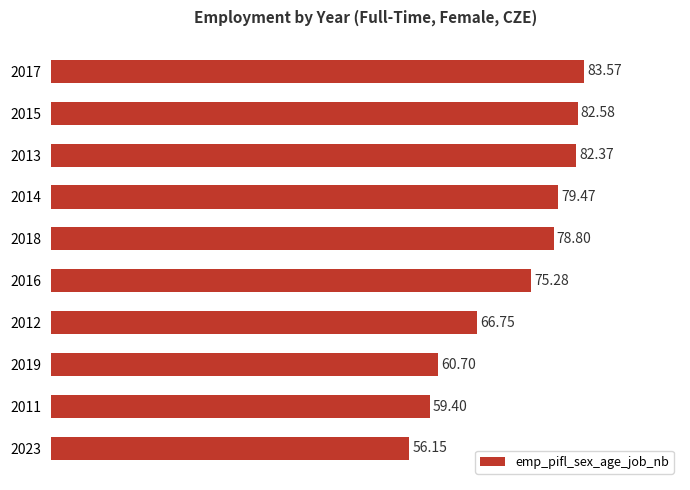

How many bars are there in total?

10